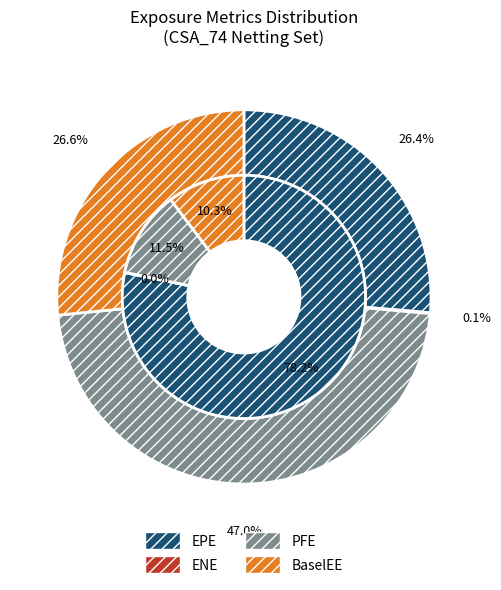

What is the smallest slice in the pie chart?

ENE